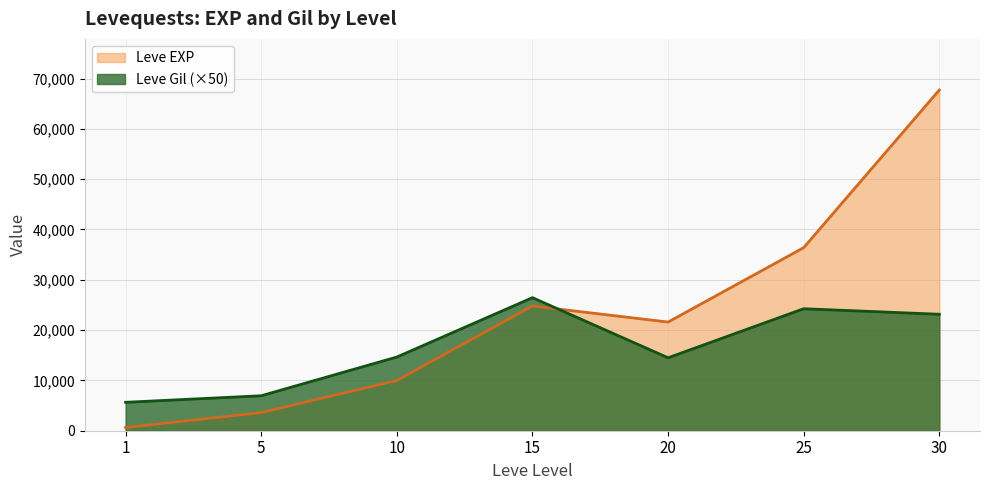

Reading right to left, transcribe all the data shown in this chart.

Leve EXP: 30=67730	25=36390	20=21600	15=24790	10=9990	5=3600	1=630
Leve Gil: 30=23150	25=24250	20=14500	15=26450	10=14650	5=6950	1=5650